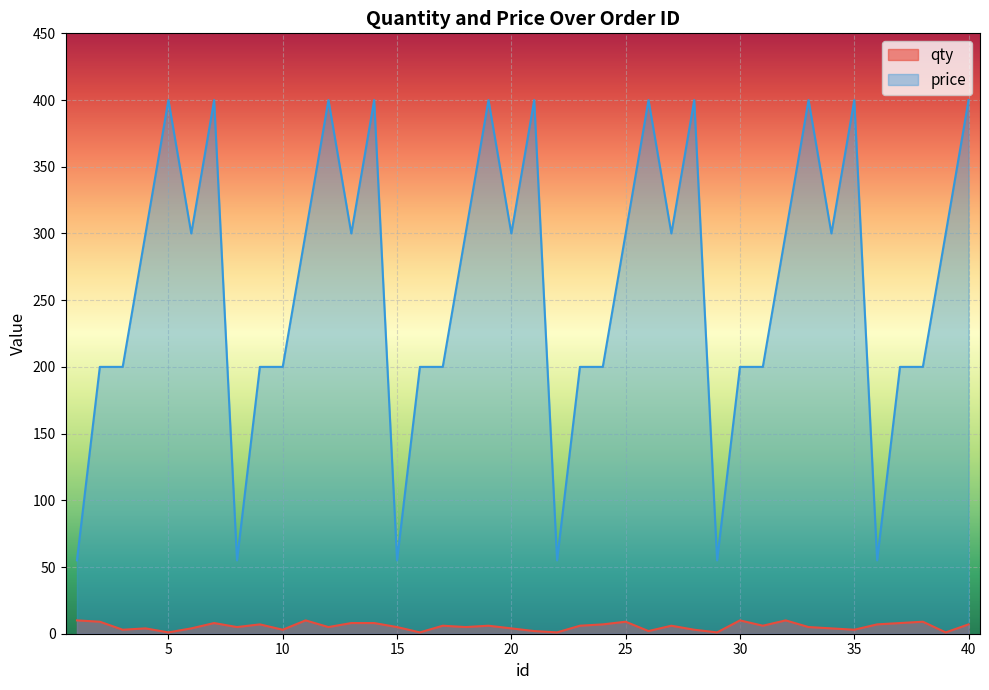

At how many categories does at least one series exceed 6?

40